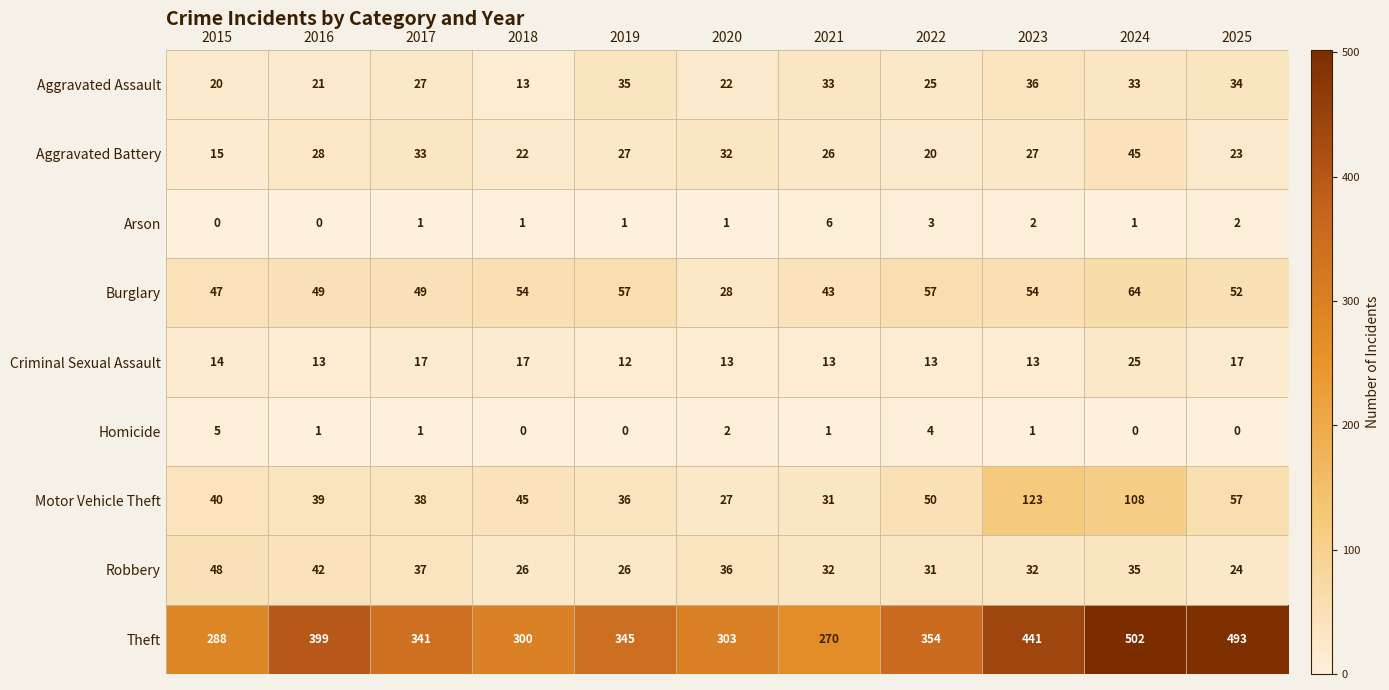

Rank the series at 2015 from highest to lowest value.

Theft, Robbery, Burglary, Motor Vehicle Theft, Aggravated Assault, Aggravated Battery, Criminal Sexual Assault, Homicide, Arson